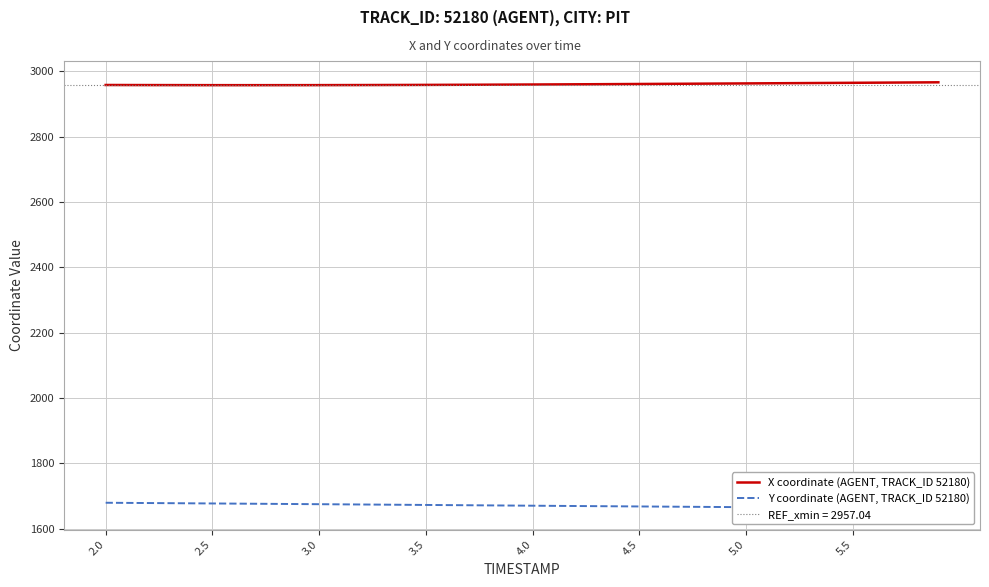

What is the highest value of the X coordinate (AGENT, TRACK_ID 52180) series?

2966.5